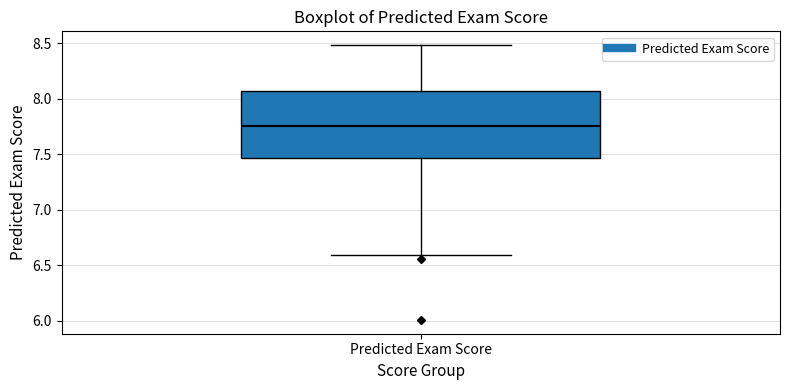

Transcribe this box plot: give where the median line is, the range the box spans, and where the two whiskers end, as read against the y-axis. The values are not printed on the chart, so give them approximately, as read against the axis.

median 7.75, box 7.45 to 8.05, whiskers 6.60 to 8.50